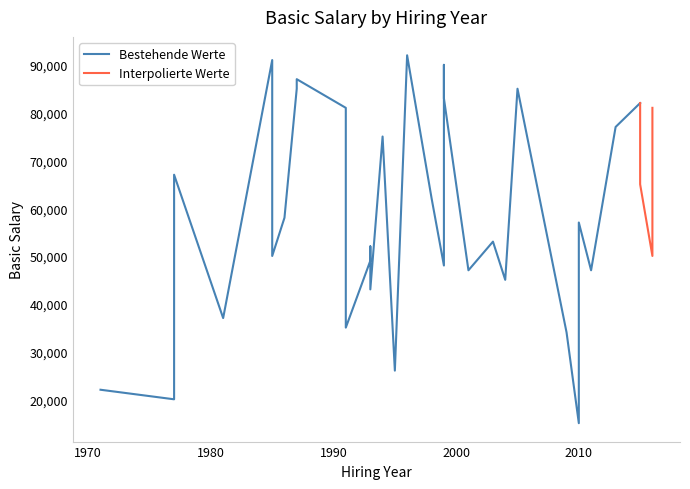

What is the total value across all series at 2013?

77030